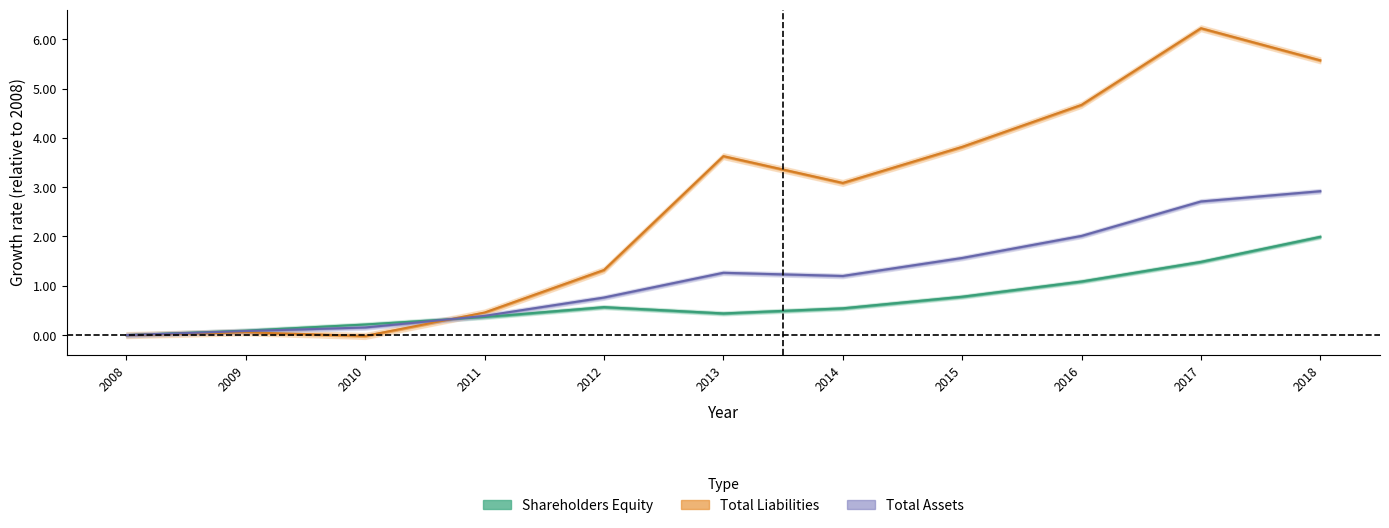

True or false: Shareholders Equity has more than 0 points higher than both neighbors.

True